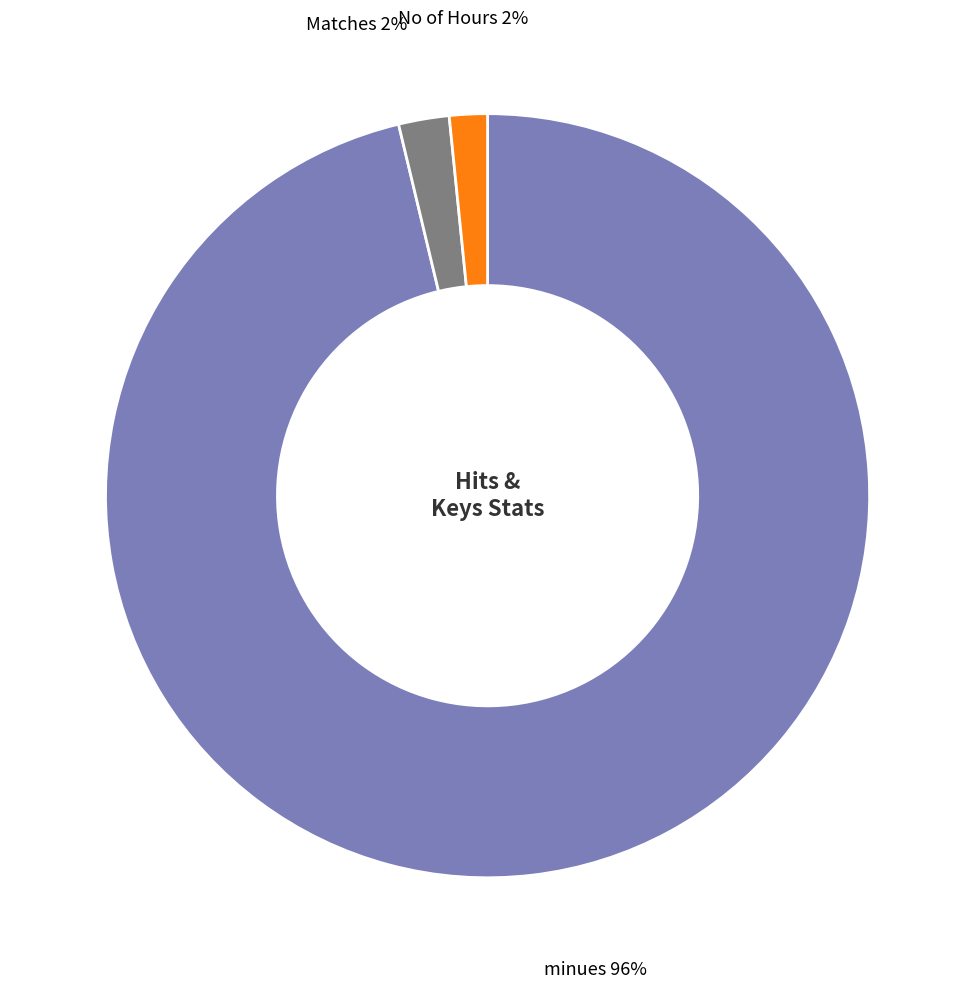

Do minues and No of Hours together represent more than half of the pie?

Yes